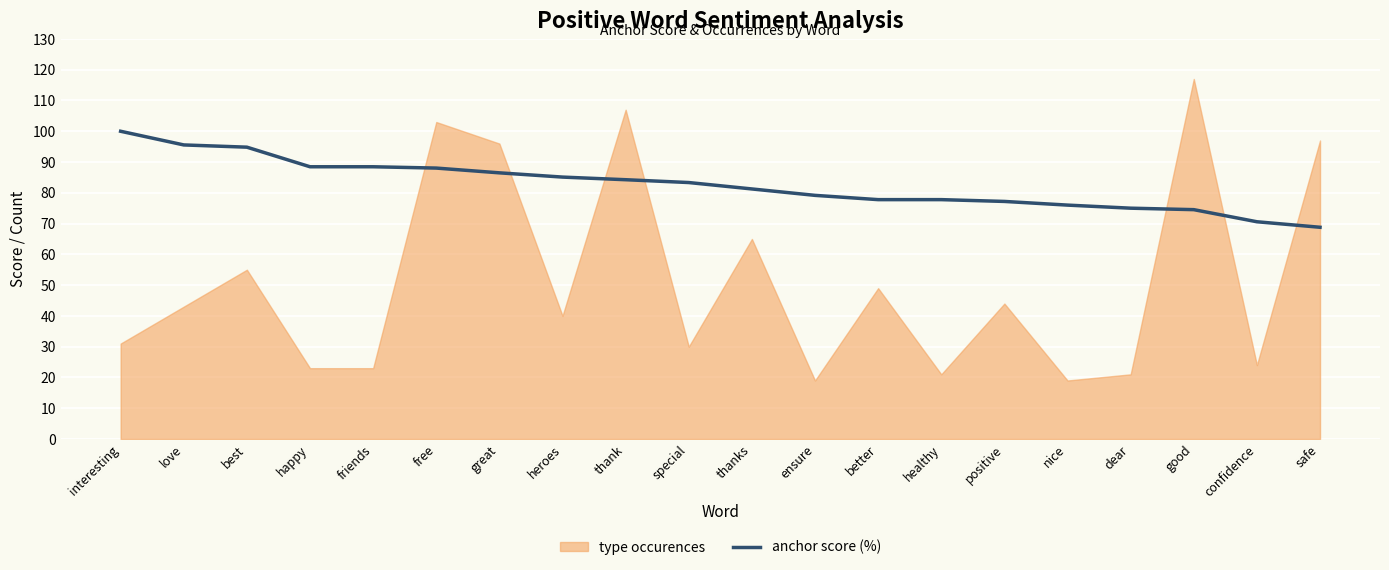

What is the difference between the maximum and minimum values?

31.2